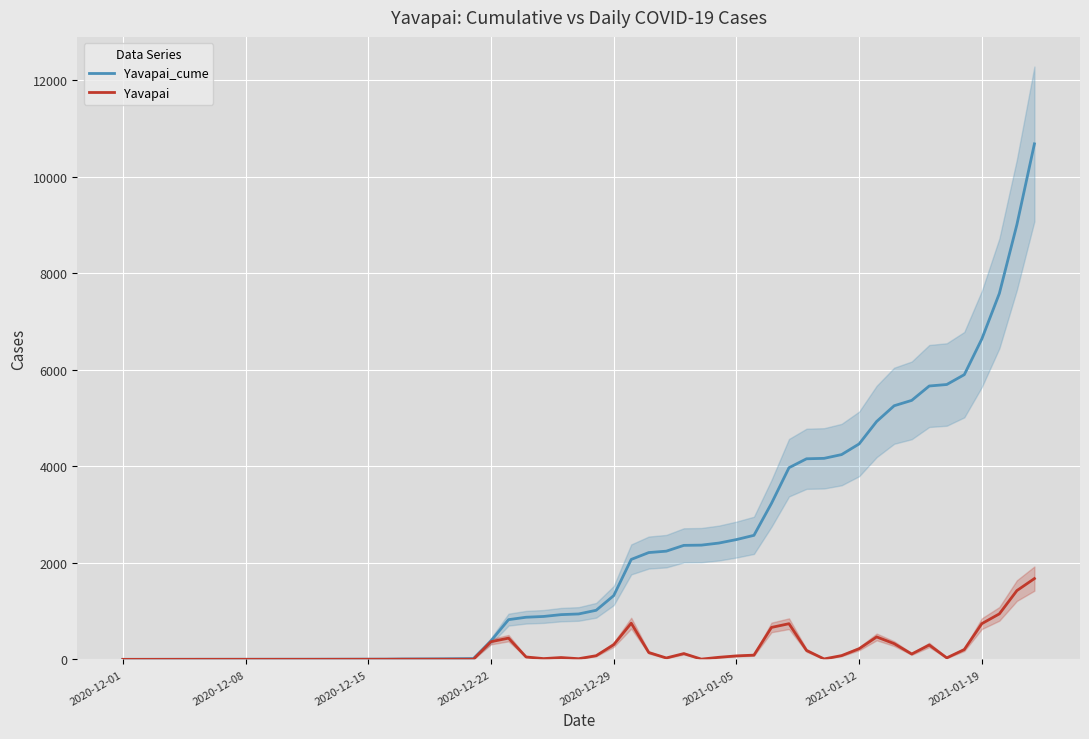

What is the minimum value for Yavapai_cume?

1